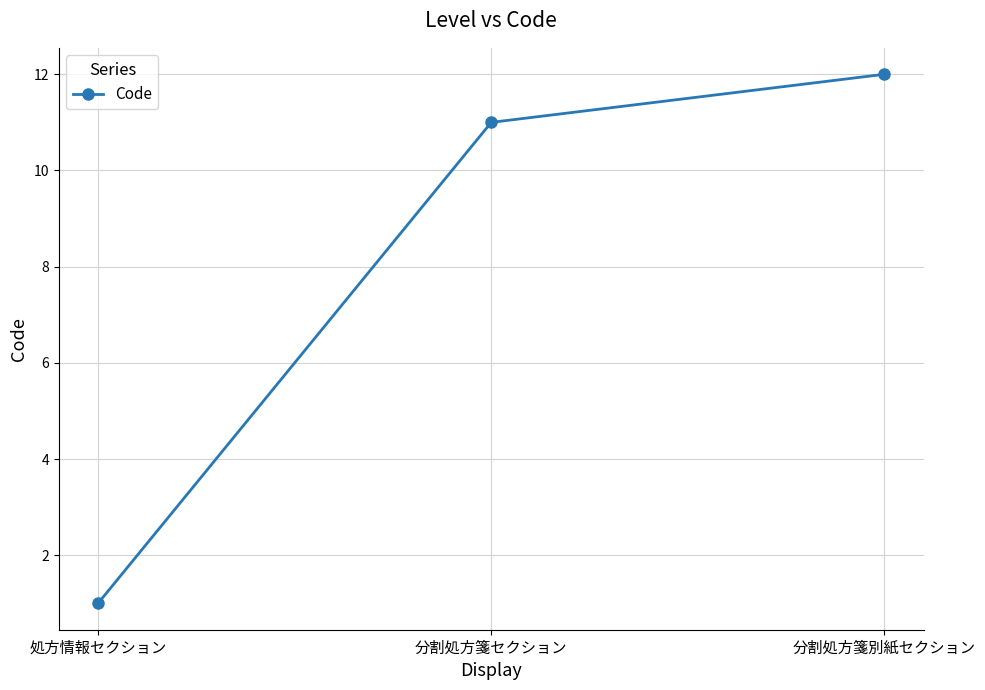

The value at 処方情報セクション is 1. True or false?

True